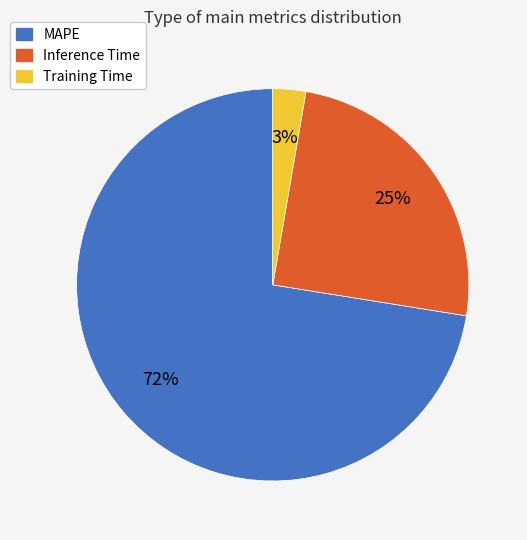

To the nearest percent, what is the difference between the Inference Time and Training Time slice percentages?

22%